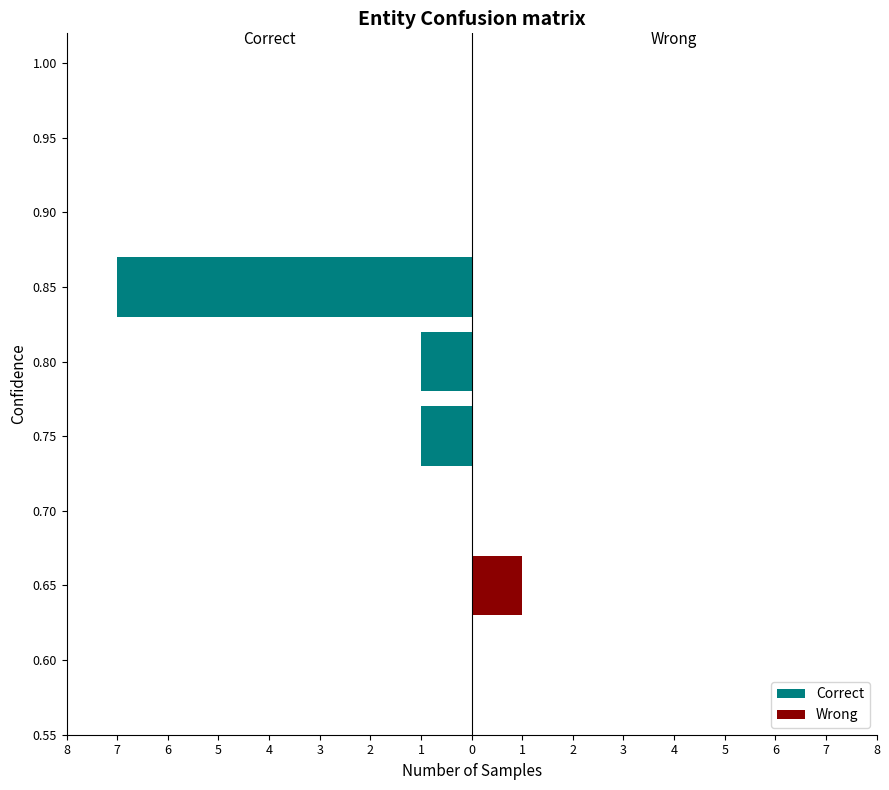

The Correct series shows -1 at 0.75. True or false?

False